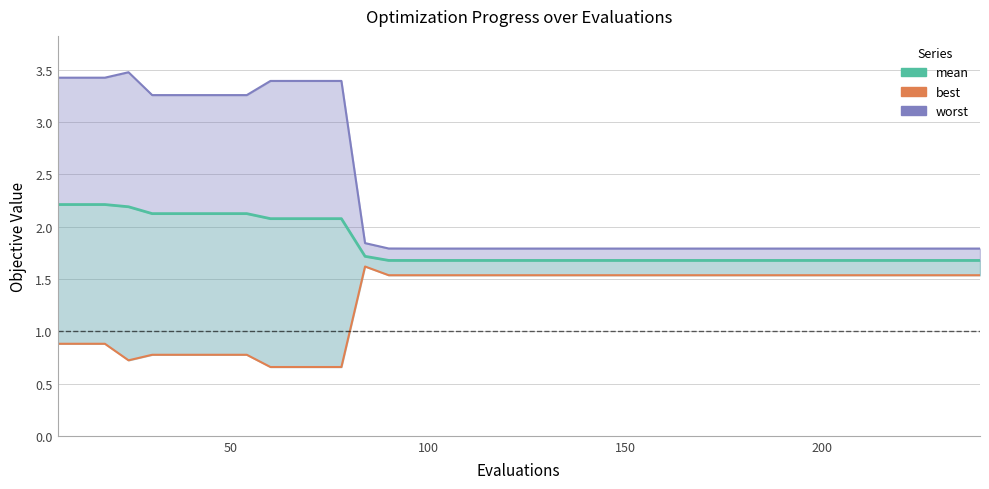

True or false: worst and mean cross at least once.

False